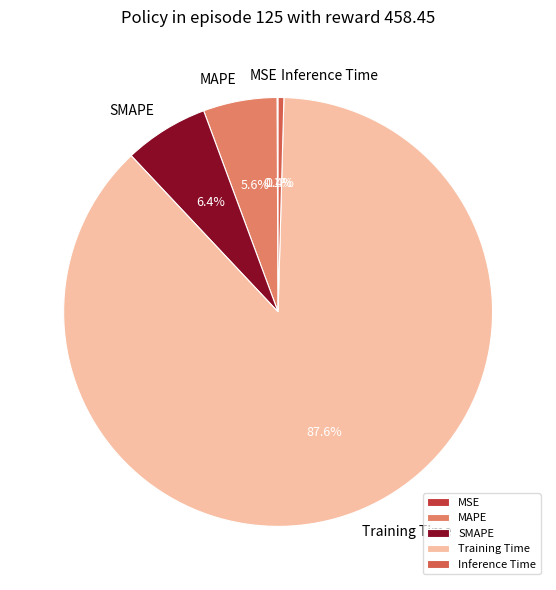

To the nearest percent, what is the average slice percentage?

20%